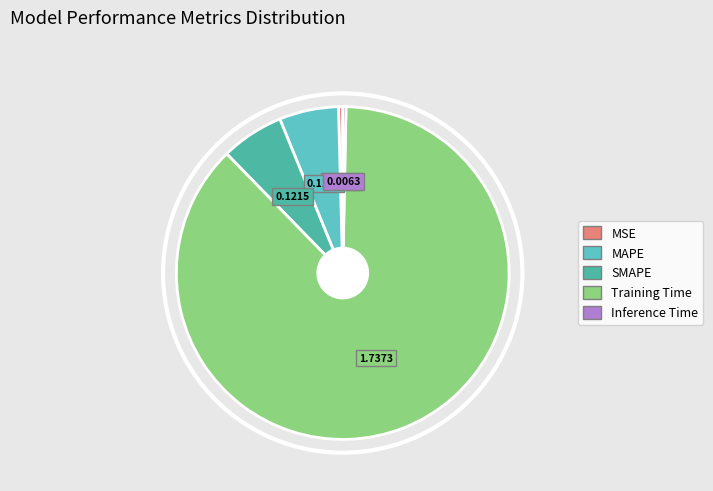

Do MAPE and Training Time together represent more than half of the pie?

Yes